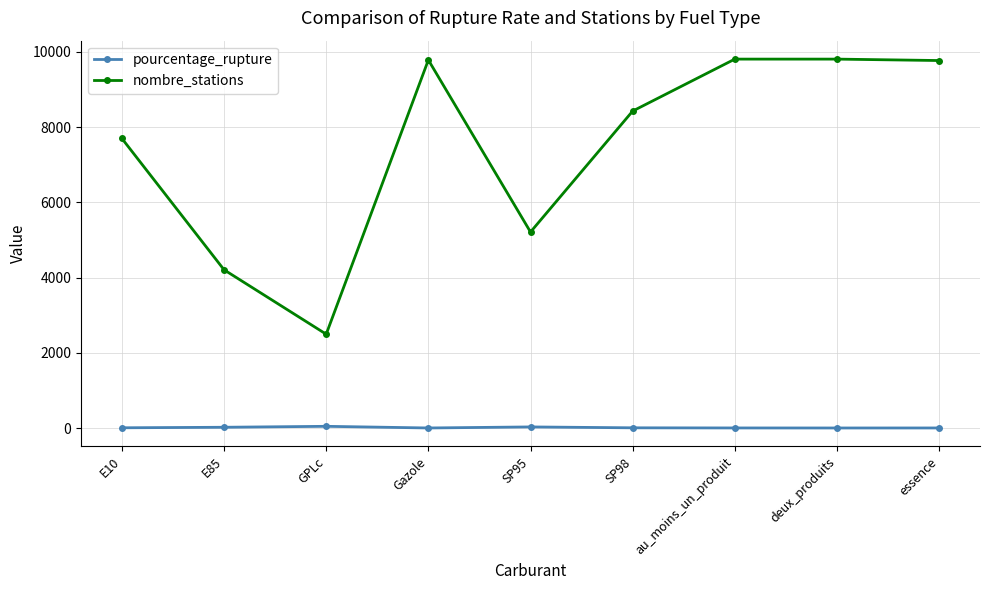

Which series has the widest spread of values?

nombre_stations